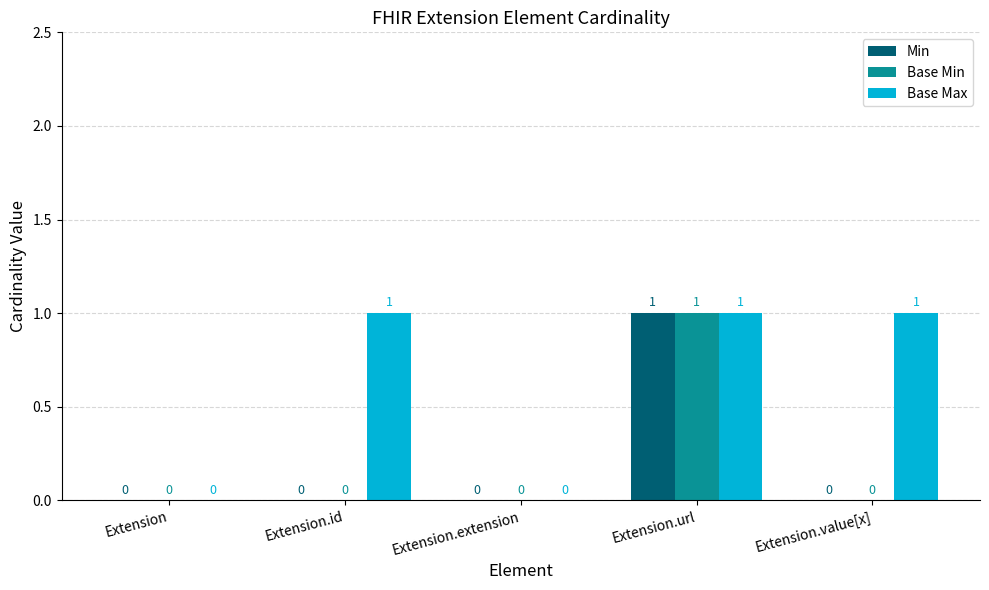

How many Base Min values are between 0 and 1?

5